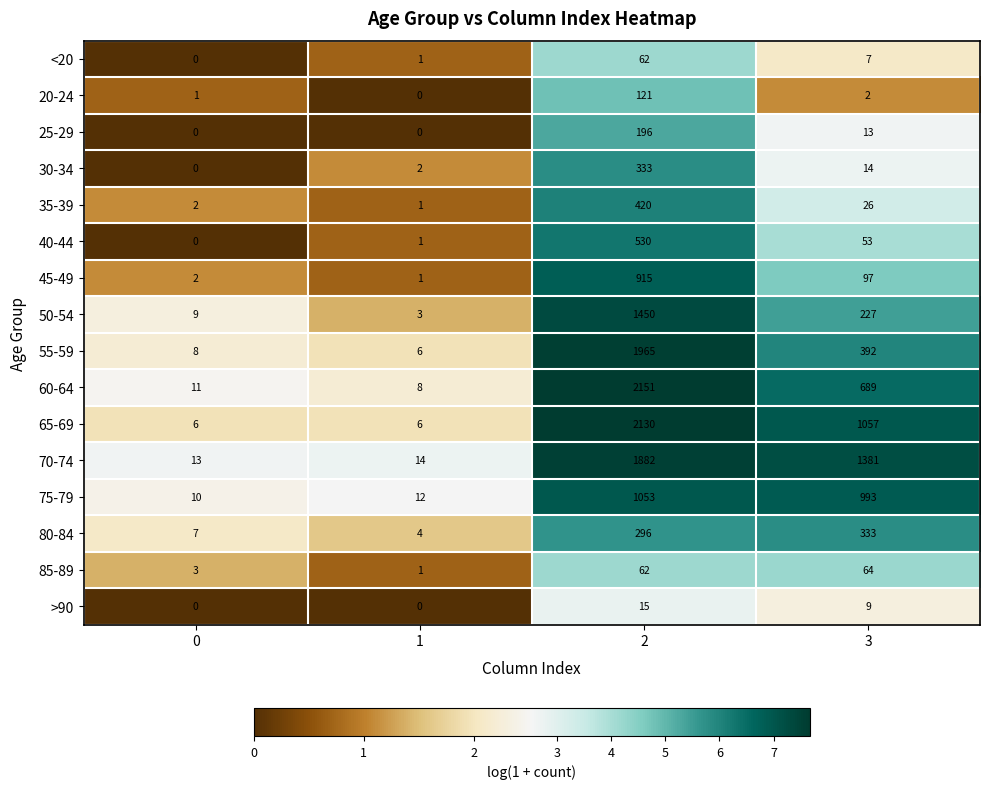

The value of 70-74 at 2 is 1882. True or false?

True